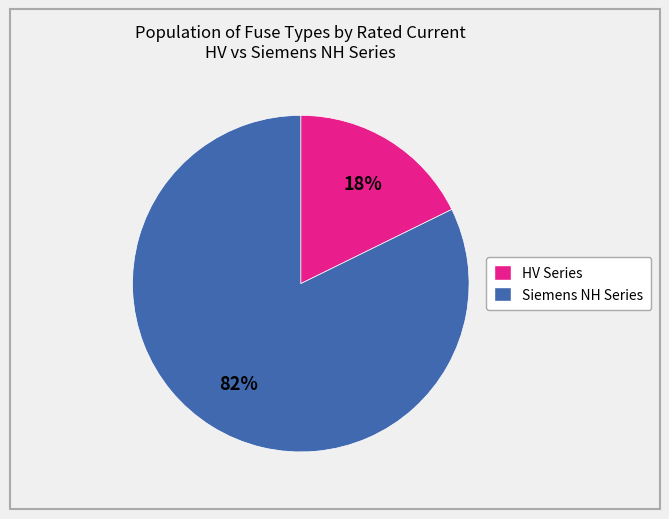

The Siemens NH Series slice represents 82% of the pie. True or false?

True